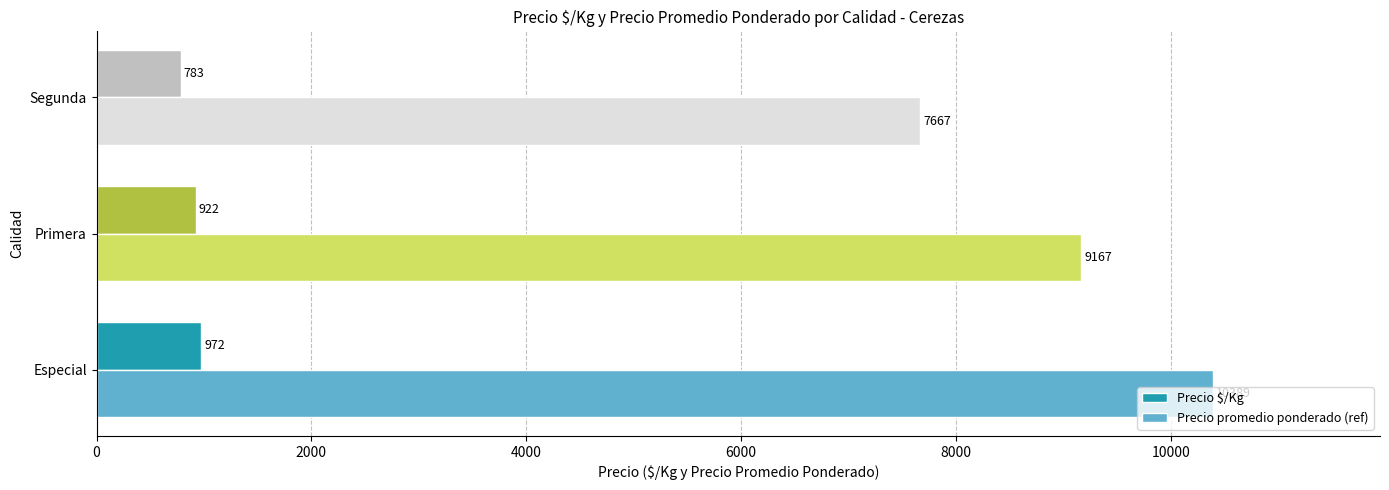

List the labels in order of Precio promedio ponderado (ref) value, largest first.

Especial, Primera, Segunda